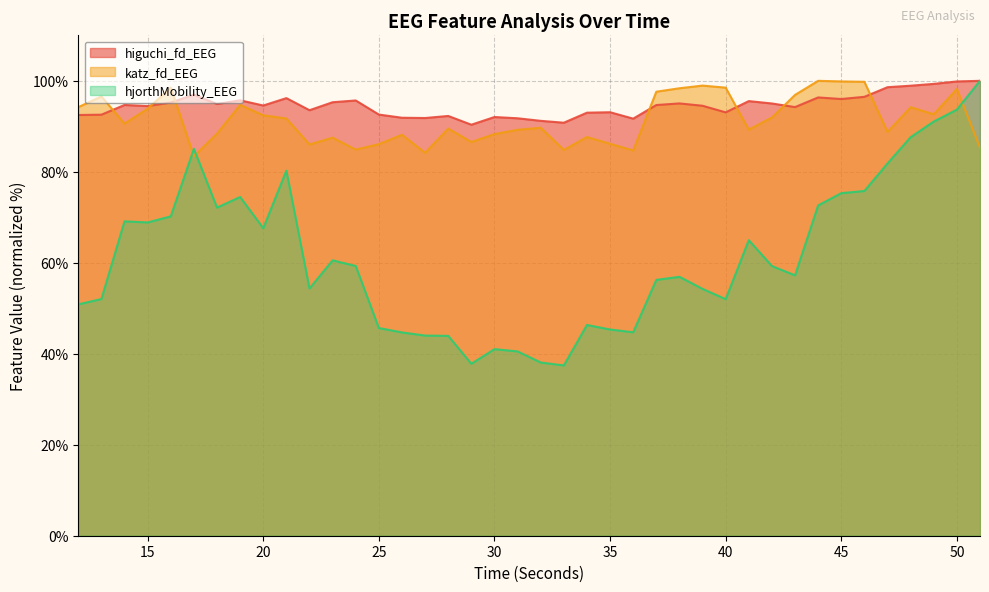

How many categories are shown in the chart?

40